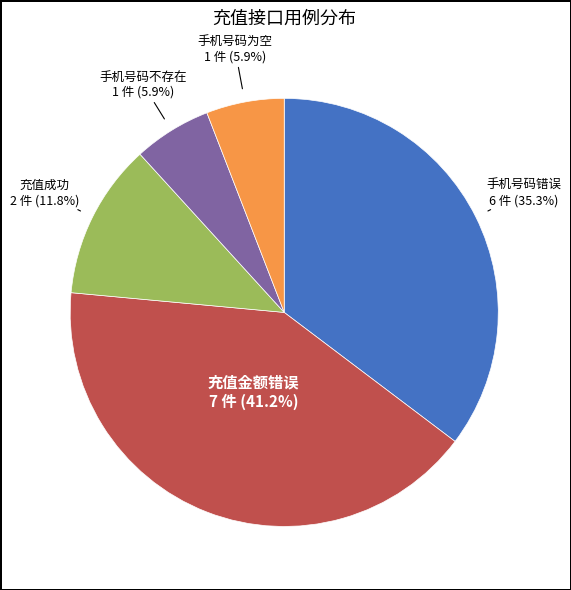

What percentage is the 充值金额错误 slice, to the nearest percent?

41%